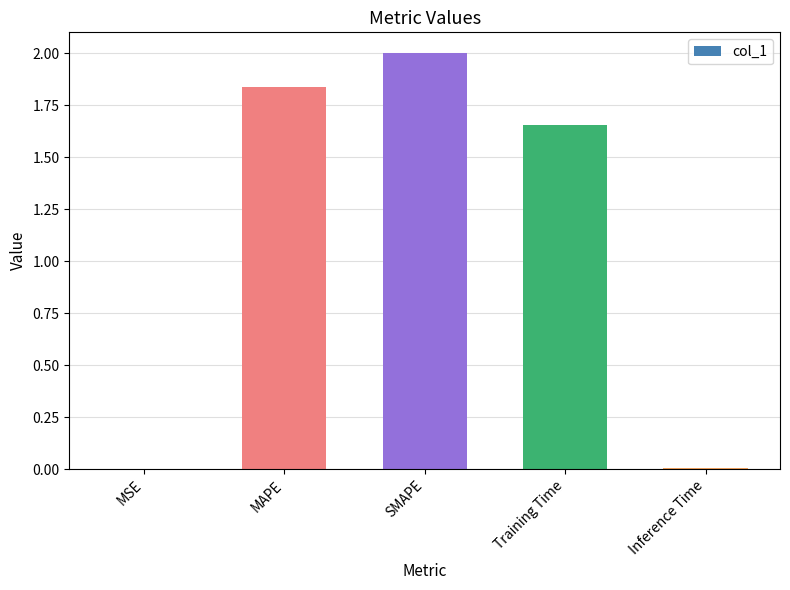

How many data points are above 1?

3